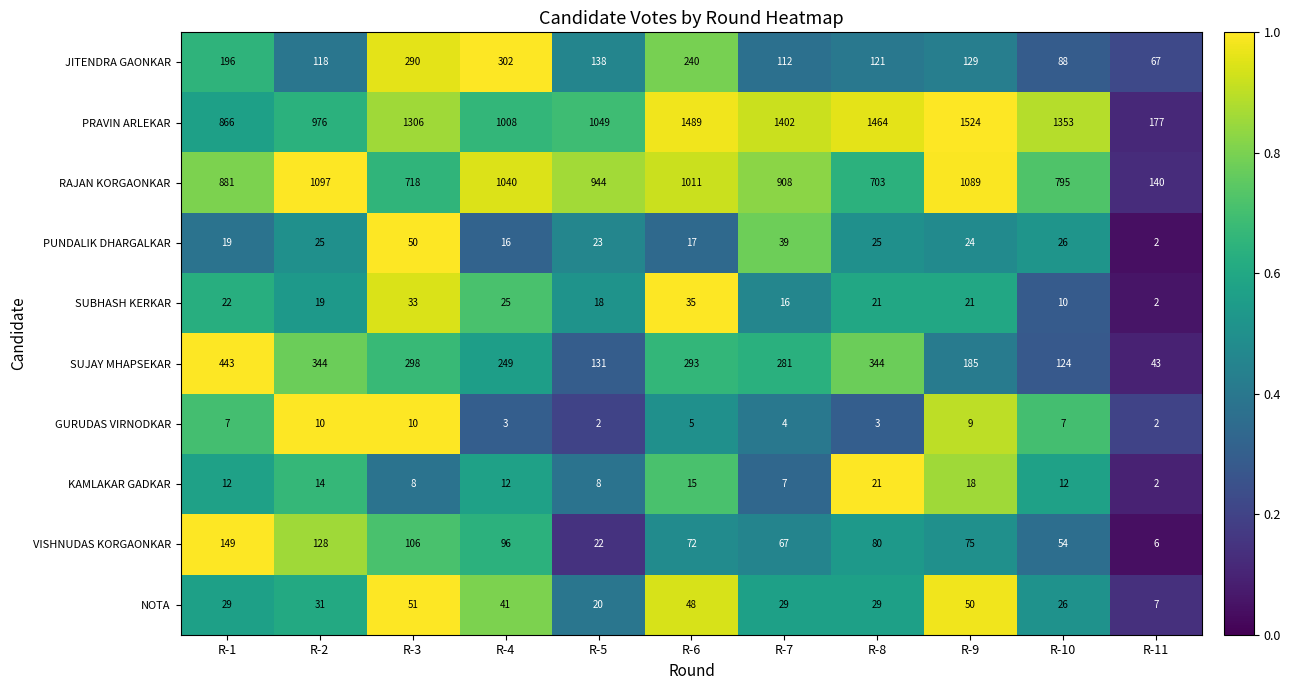

Rank the series by their maximum value, from lowest to highest.

GURUDAS VIRNODKAR, KAMLAKAR GADKAR, SUBHASH KERKAR, PUNDALIK DHARGALKAR, NOTA, VISHNUDAS KORGAONKAR, JITENDRA GAONKAR, SUJAY MHAPSEKAR, RAJAN KORGAONKAR, PRAVIN ARLEKAR